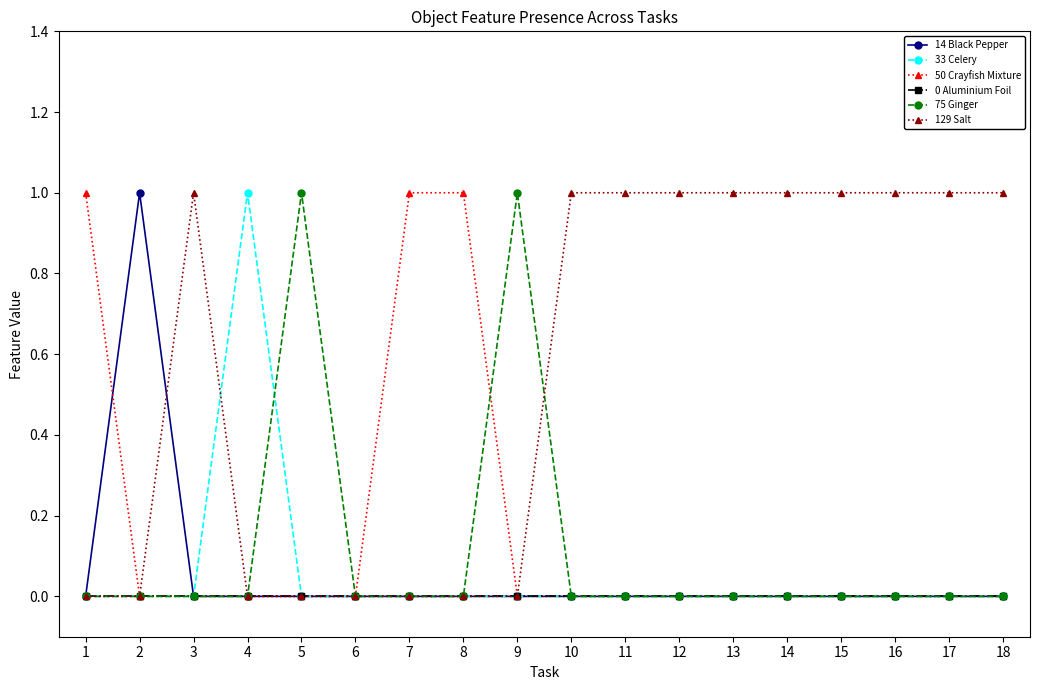

Is the value of 75 Ginger at 5 greater than the value of 50 Crayfish Mixture at 17?

Yes